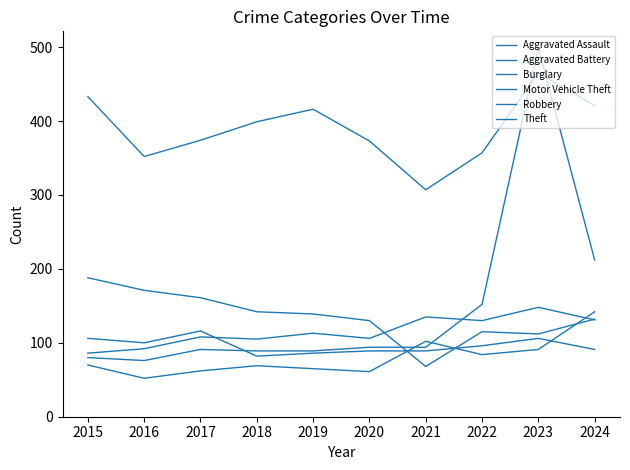

Reading left to right, extract all data points from this chart.

Aggravated Assault: 70	52	62	69	65	61	102	84	91	142
Aggravated Battery: 86	92	108	105	113	106	135	130	148	131
Burglary: 188	171	161	142	139	130	68	115	112	132
Motor Vehicle Theft: 80	76	91	89	89	94	94	152	499	212
Robbery: 106	100	116	82	86	89	89	96	106	91
Theft: 433	352	374	399	416	373	307	357	465	421